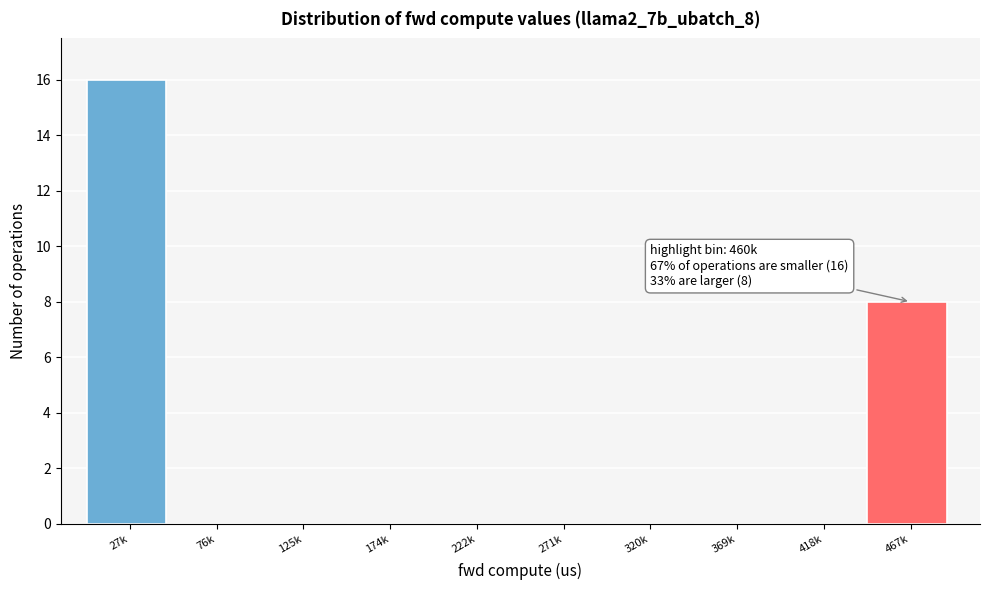

Reading left to right, list all the values displayed in this chart.

27k=16	76k=0	125k=0	174k=0	222k=0	271k=0	320k=0	369k=0	418k=0	467k=8